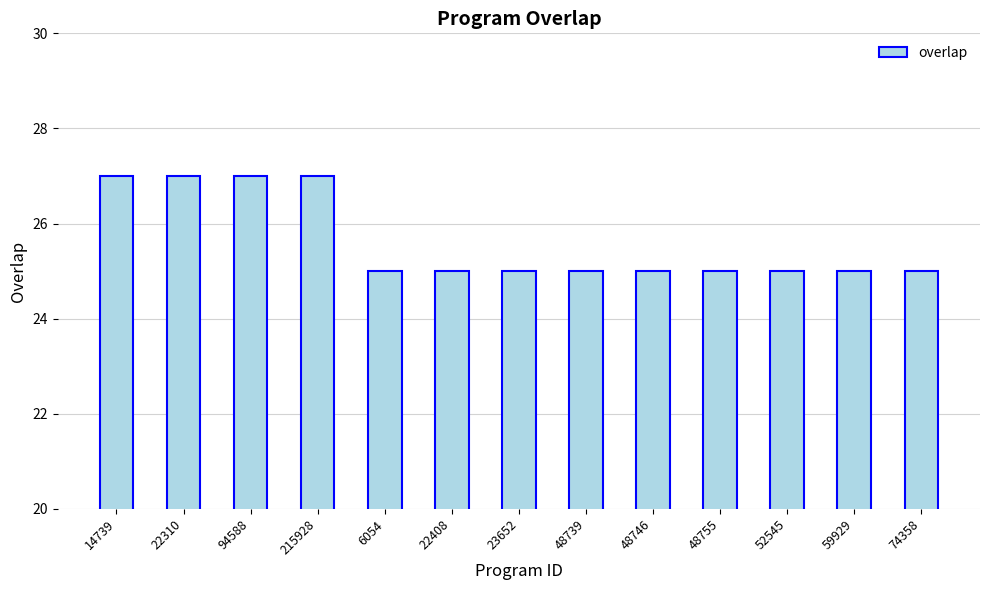

What position from the right is 74358?

1